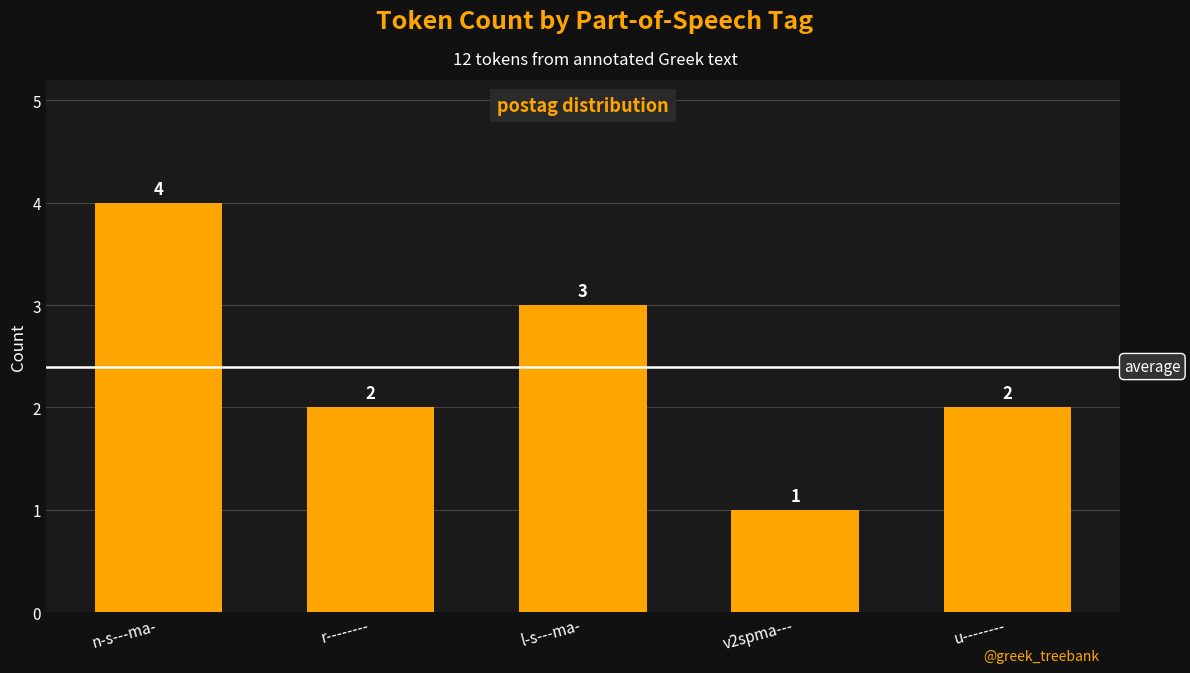

What is the change in value from n-s---ma- to u--------?

-2